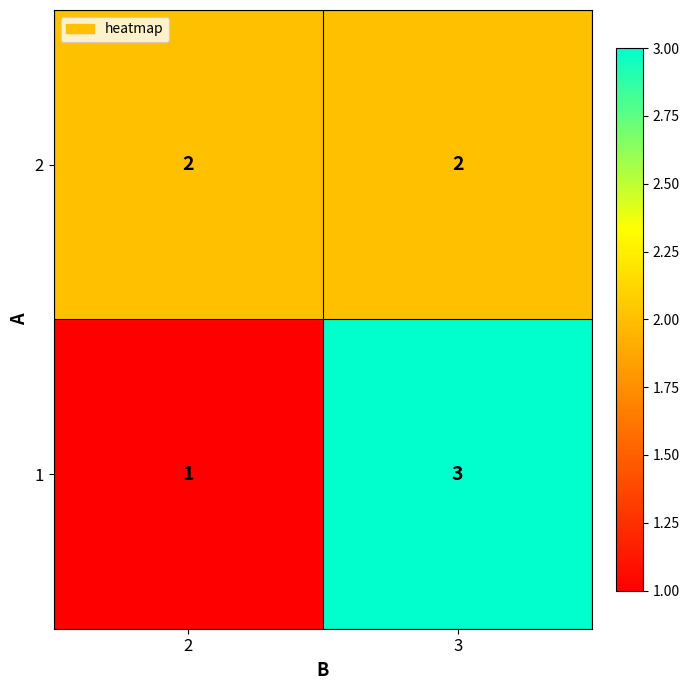

Reading right to left, extract all data points from this chart.

2: 3=2	2=2
1: 3=3	2=1